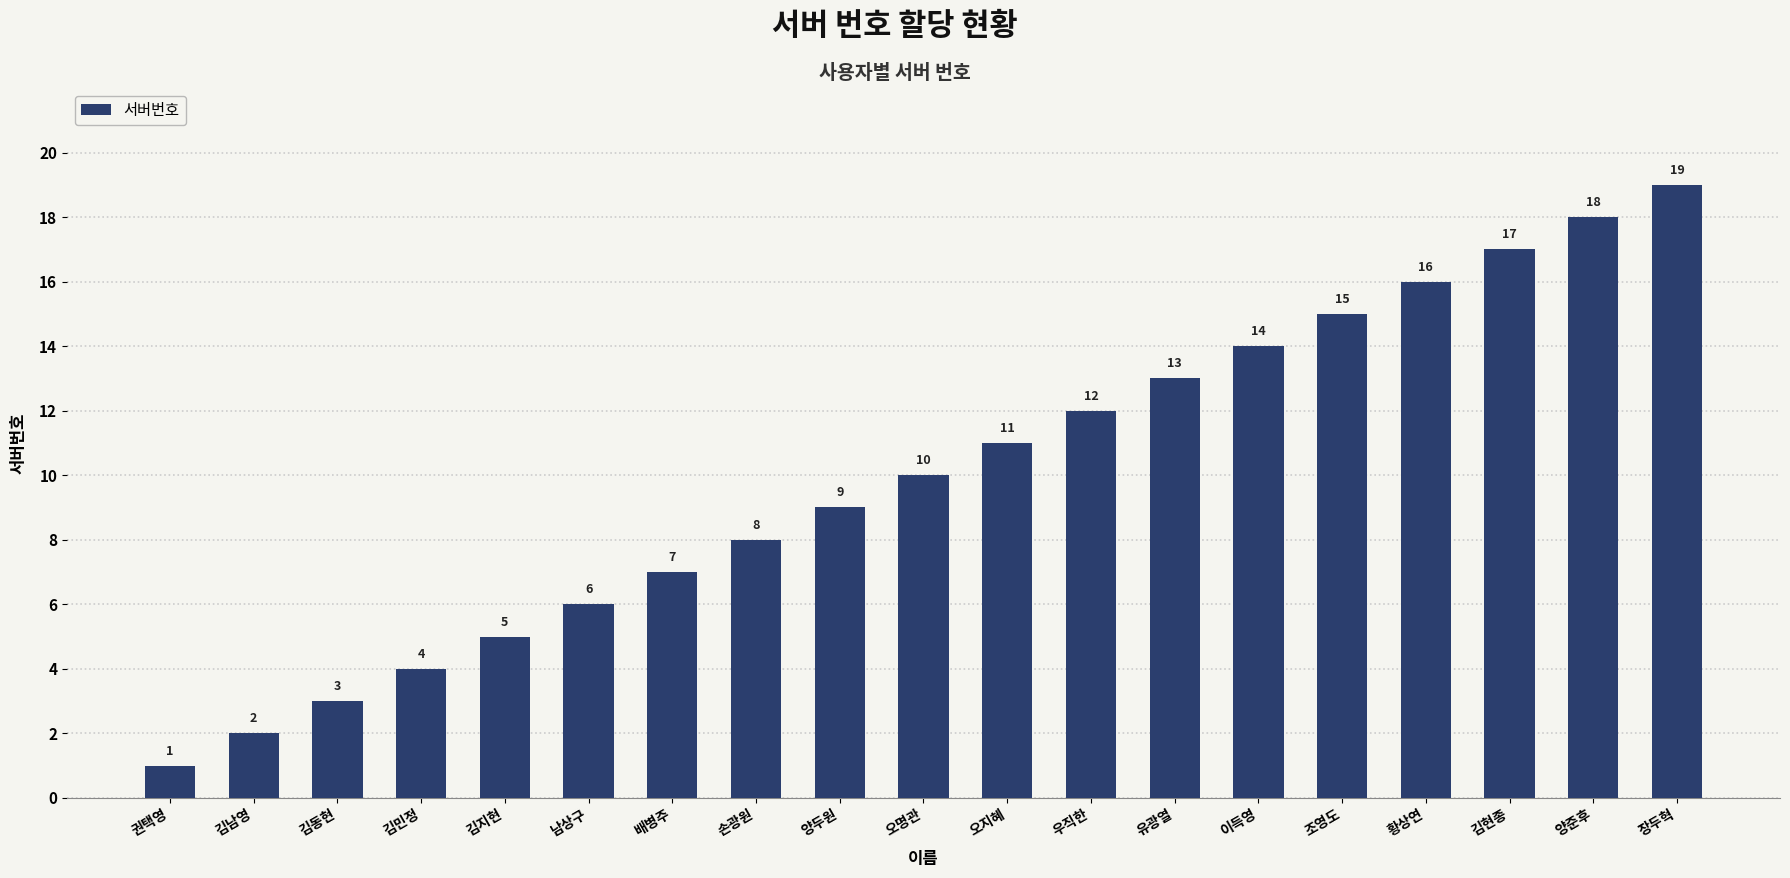

What is the difference between the maximum and minimum values?

18